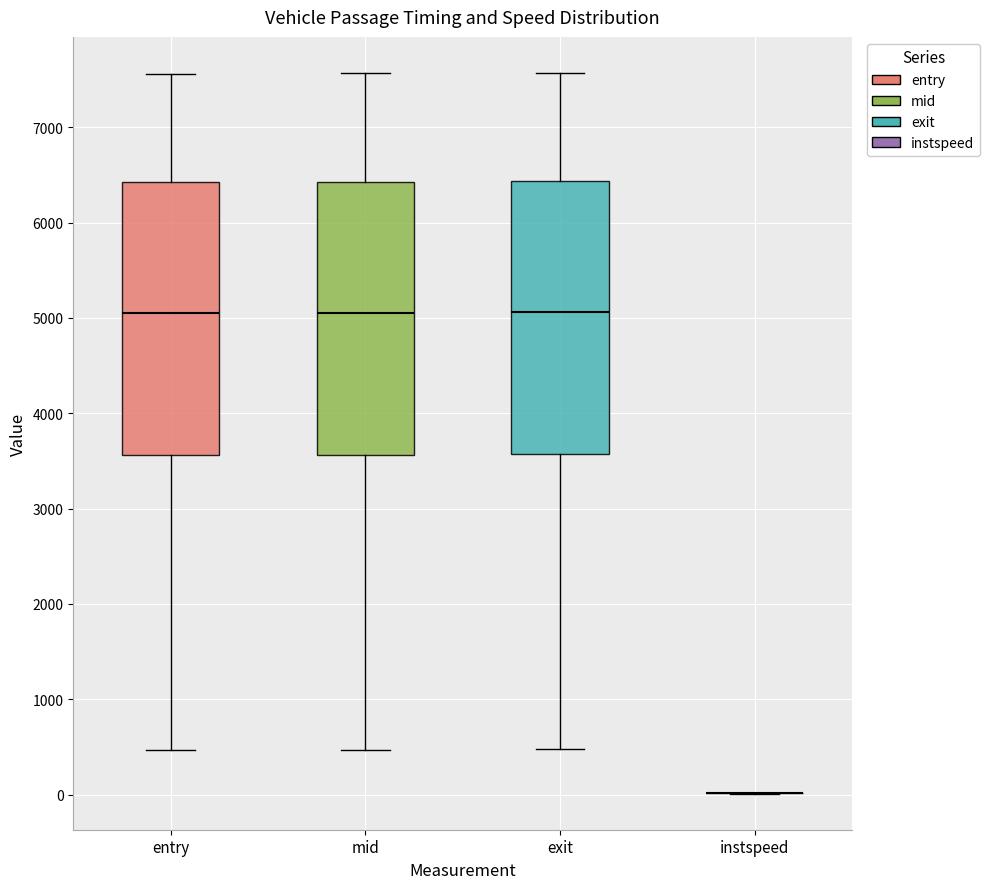

Reading left to right, read every box against the y-axis: the position of its median line, the range the box covers, and the ends of its whiskers. The values are not printed on the chart, so give them approximately, as read against the axis.

entry: median 5000, box 3600 to 6400, whiskers 500 to 7600
mid: median 5100, box 3600 to 6400, whiskers 500 to 7600
exit: median 5100, box 3600 to 6400, whiskers 500 to 7600
instspeed: box collapsed to a line at 0, whiskers 0 to 0